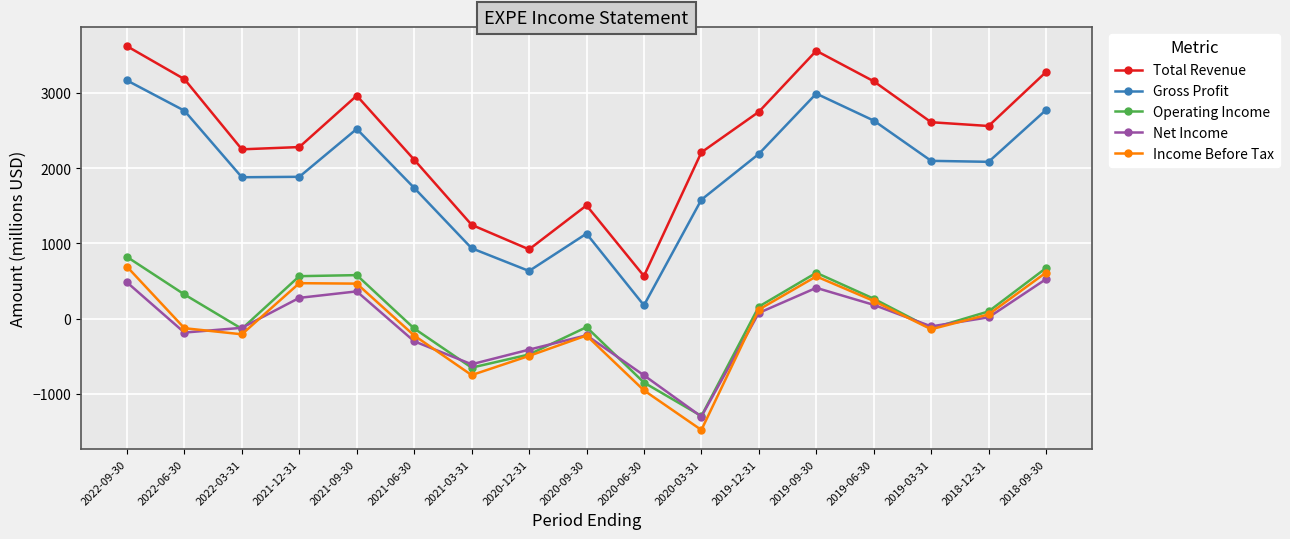

What is the value of the Total Revenue point at the 5th from the left?

2962